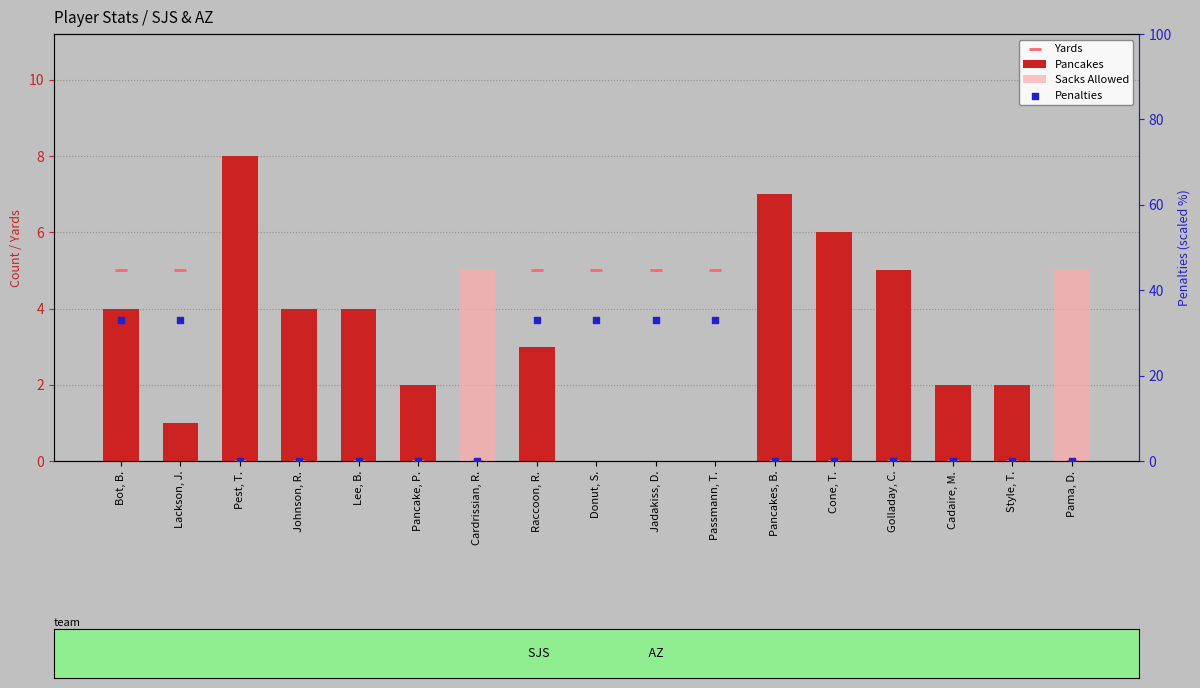

What is the total value across all series at Lee, B.?

4